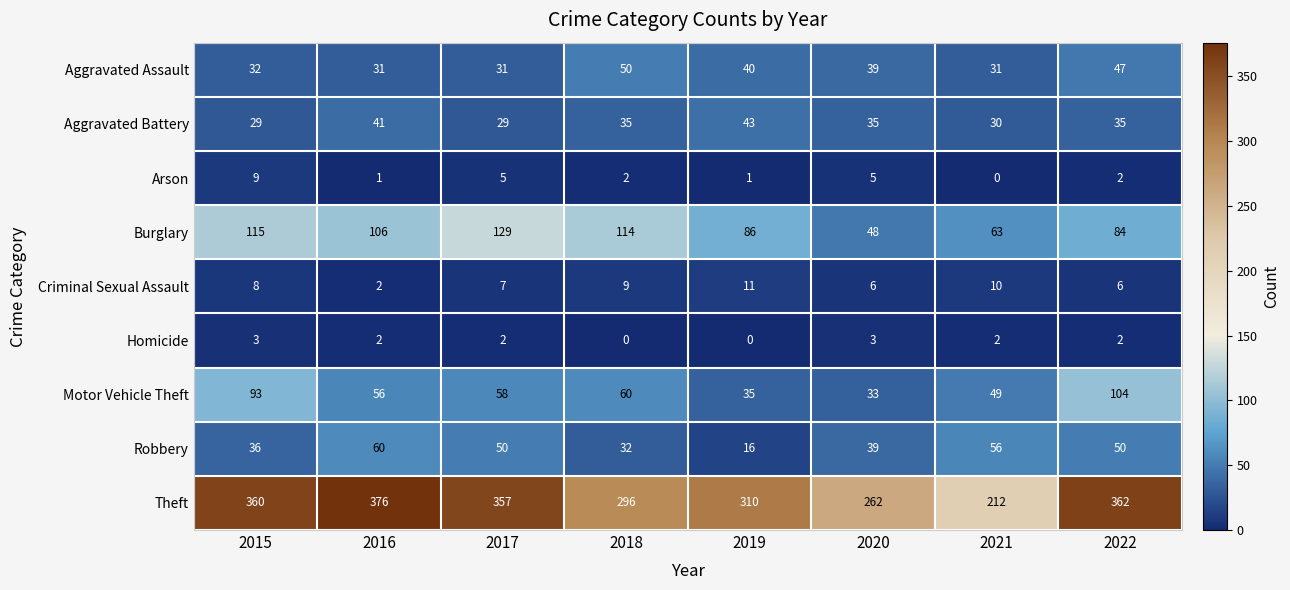

What is the sum of all Homicide values?

14